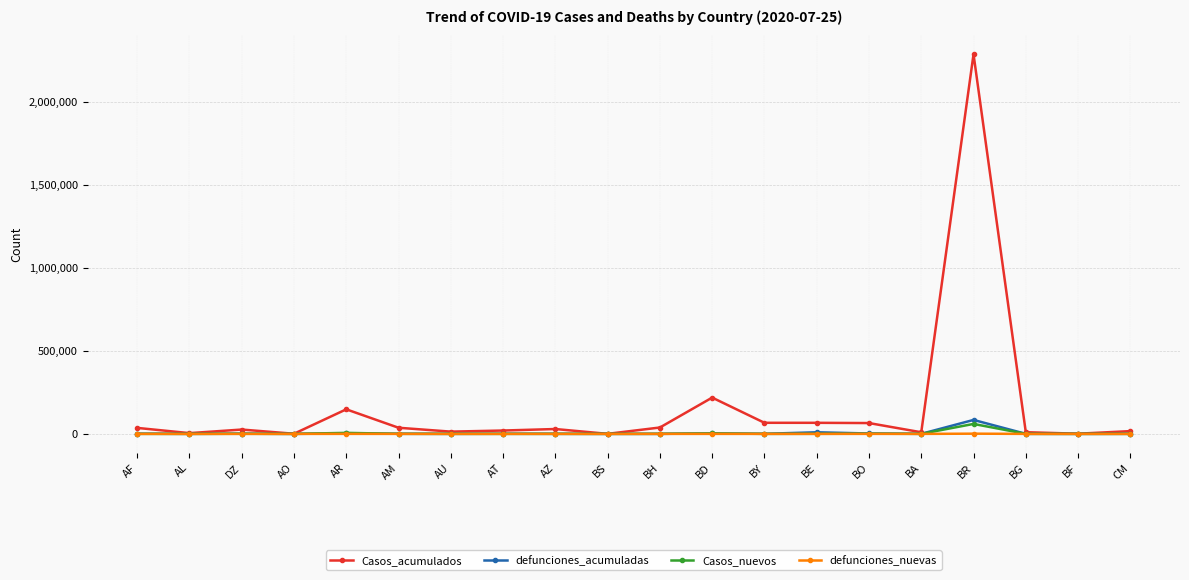

What is the spread (max minus min) of values at BR?

2286164